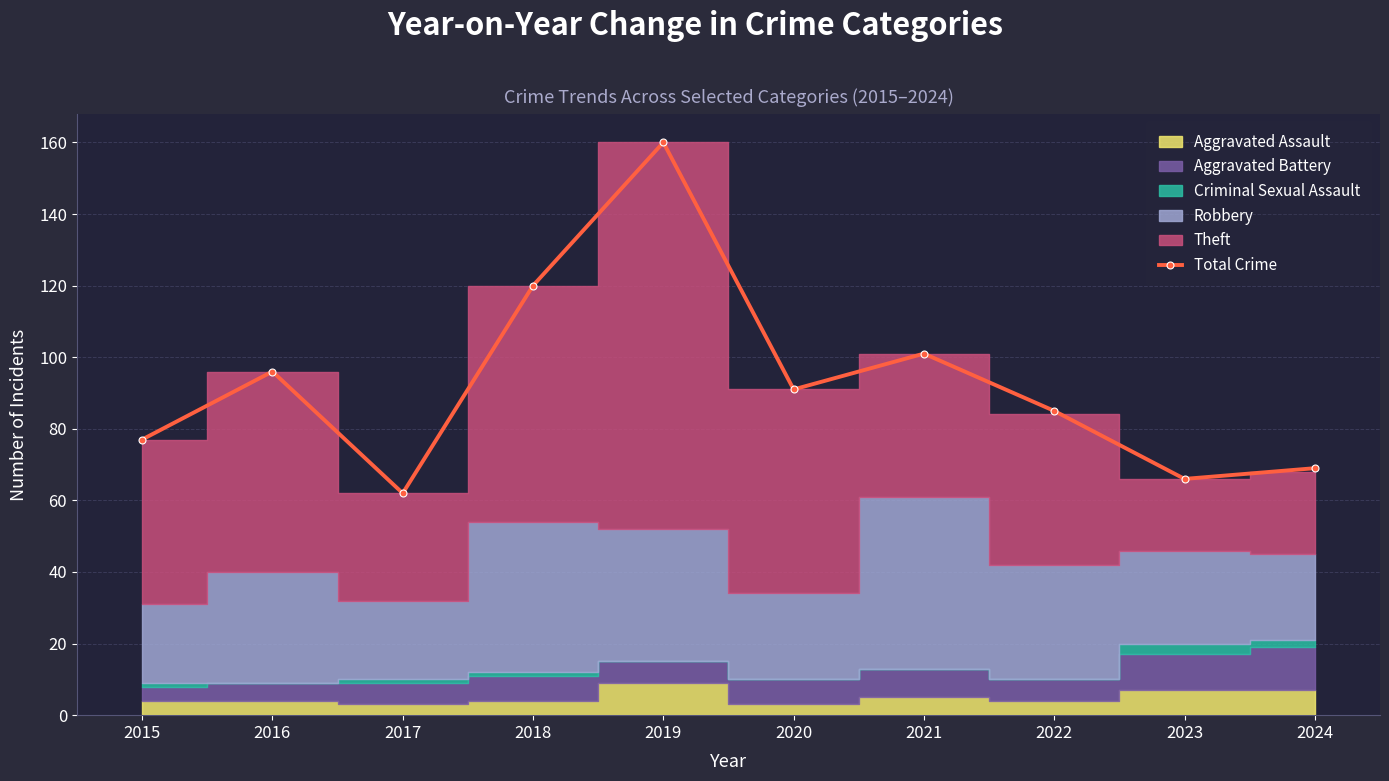

How many values exceed 91?

4